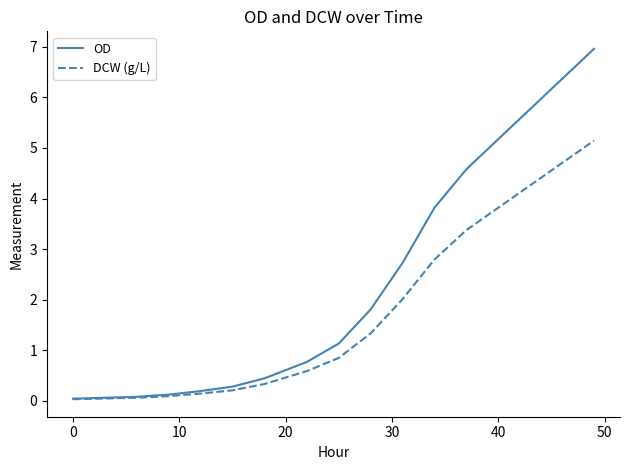

Rank the series by their maximum value, from lowest to highest.

DCW (g/L), OD